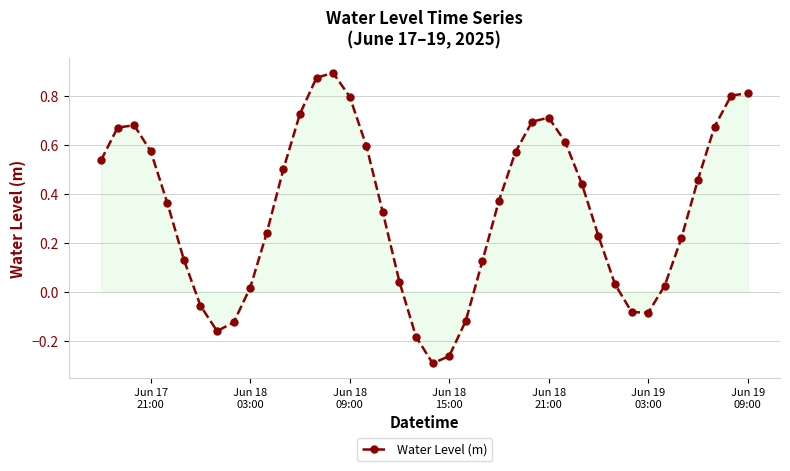

True or false: there are more than 1 points higher than both neighbors.

True